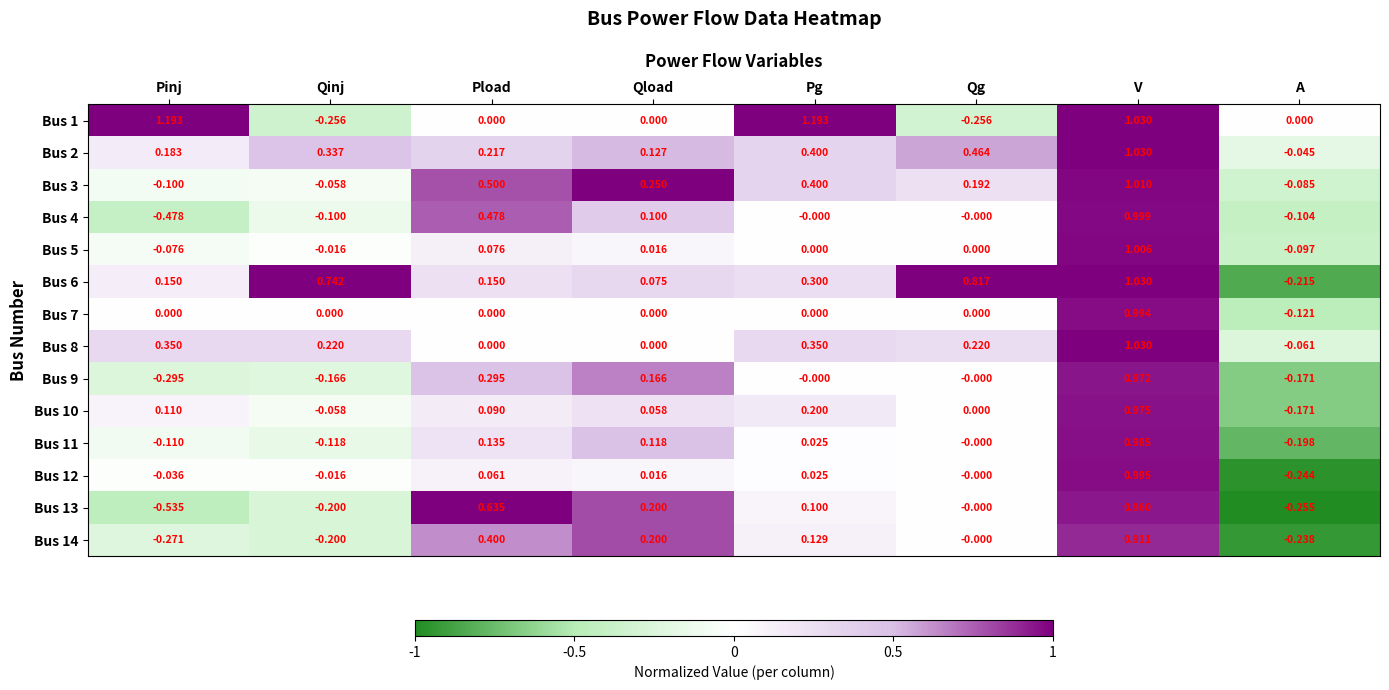

Which series changed the most between Pload and Pg?

Bus 1